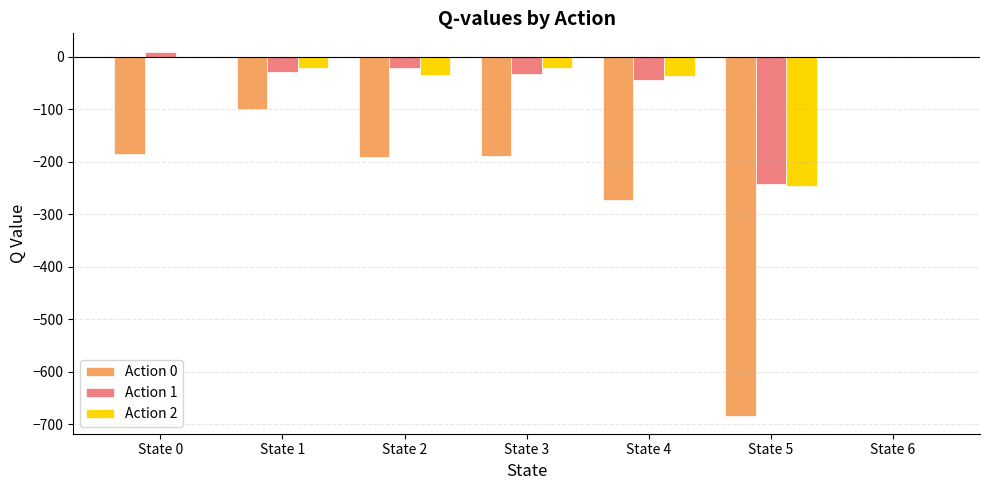

Is it true that Action 2 equals 0.0 at State 0?

True